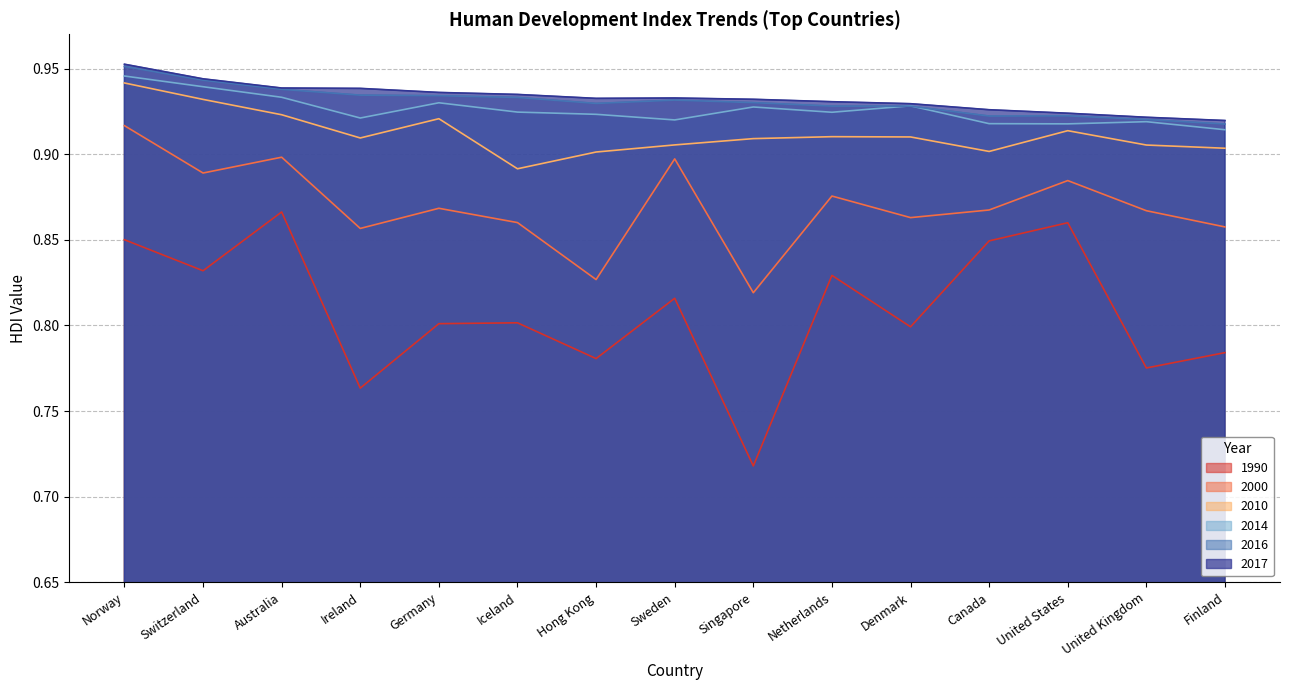

What is the minimum value for 2017?

0.9